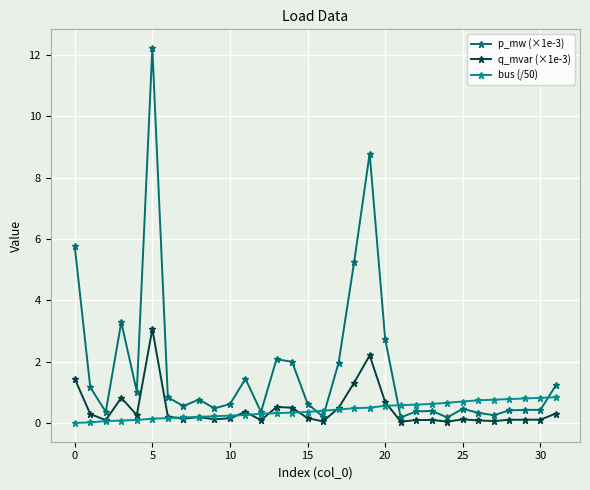

Is this an area chart (filled region under the line)?

No